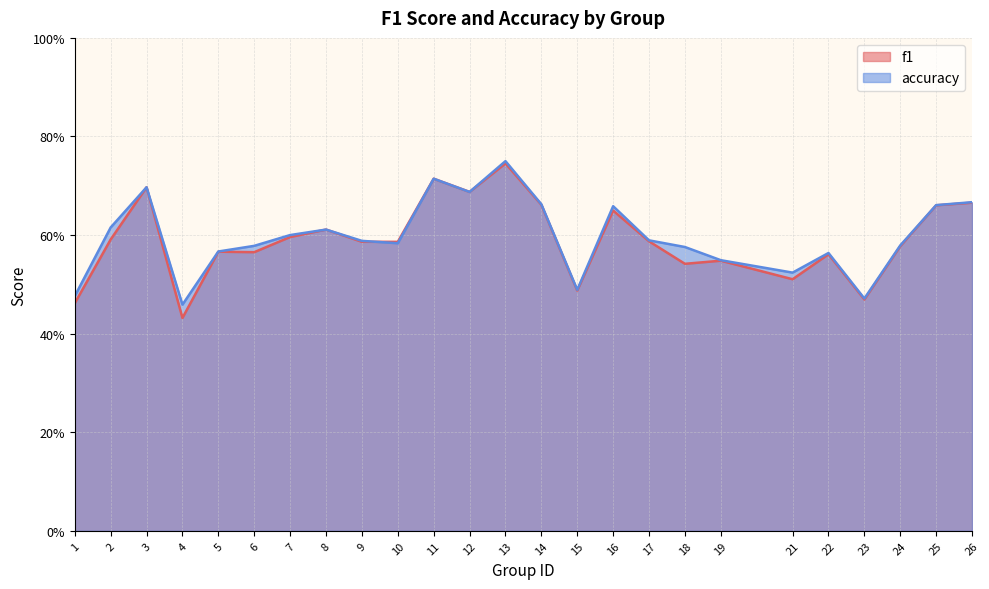

What is the difference between the second highest and second lowest values in the accuracy series?

0.2